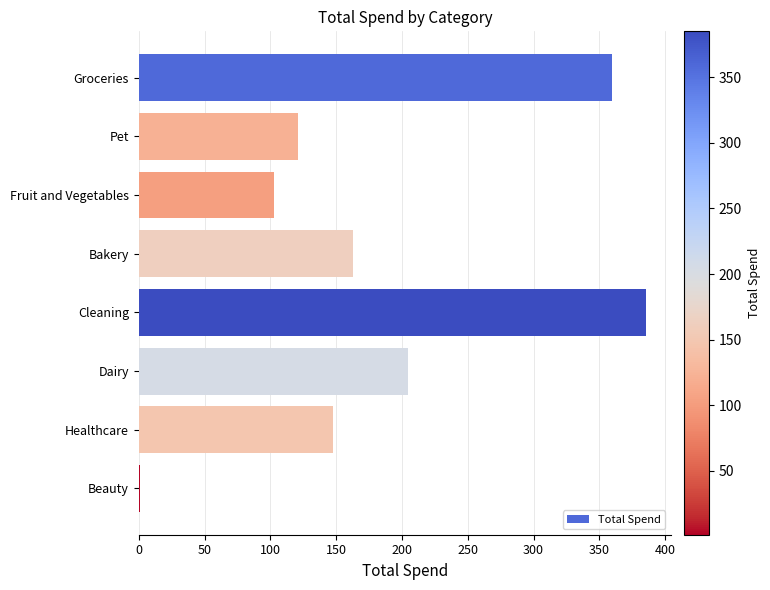

True or false: the data shows 140.7 at Groceries.

False